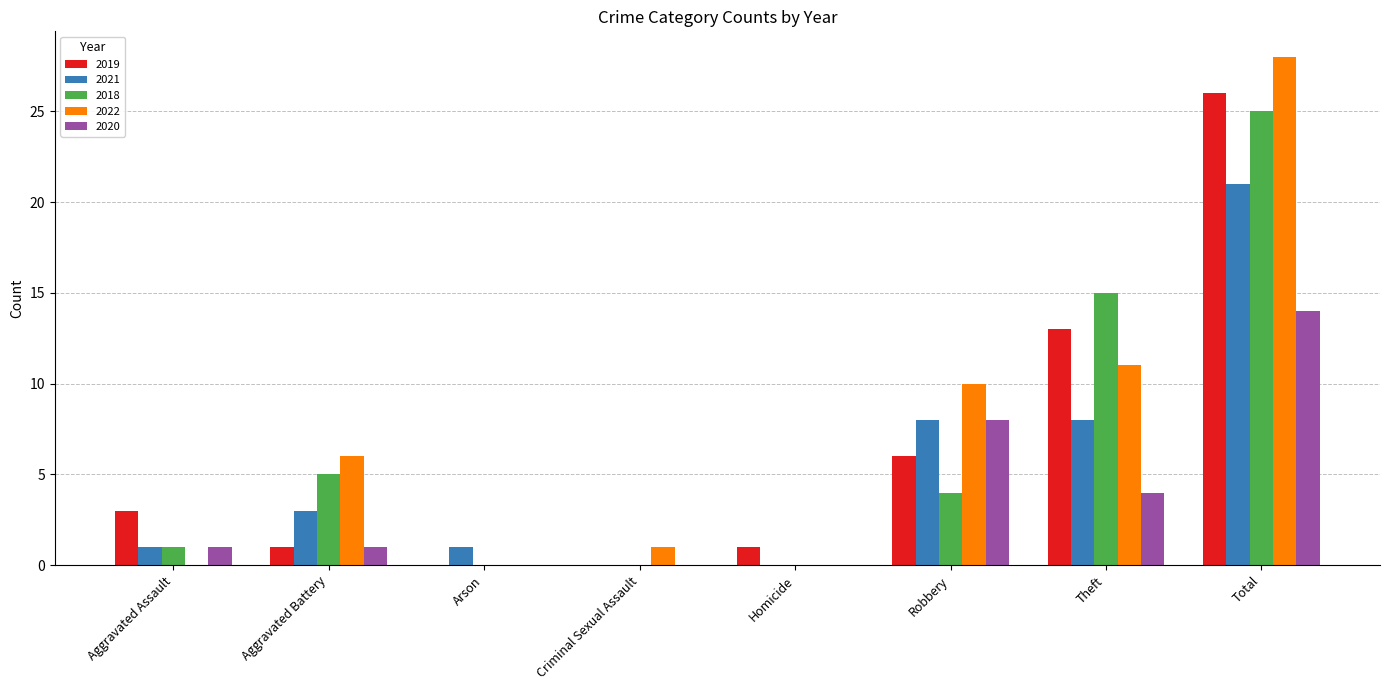

How many categories are shown in the chart?

8